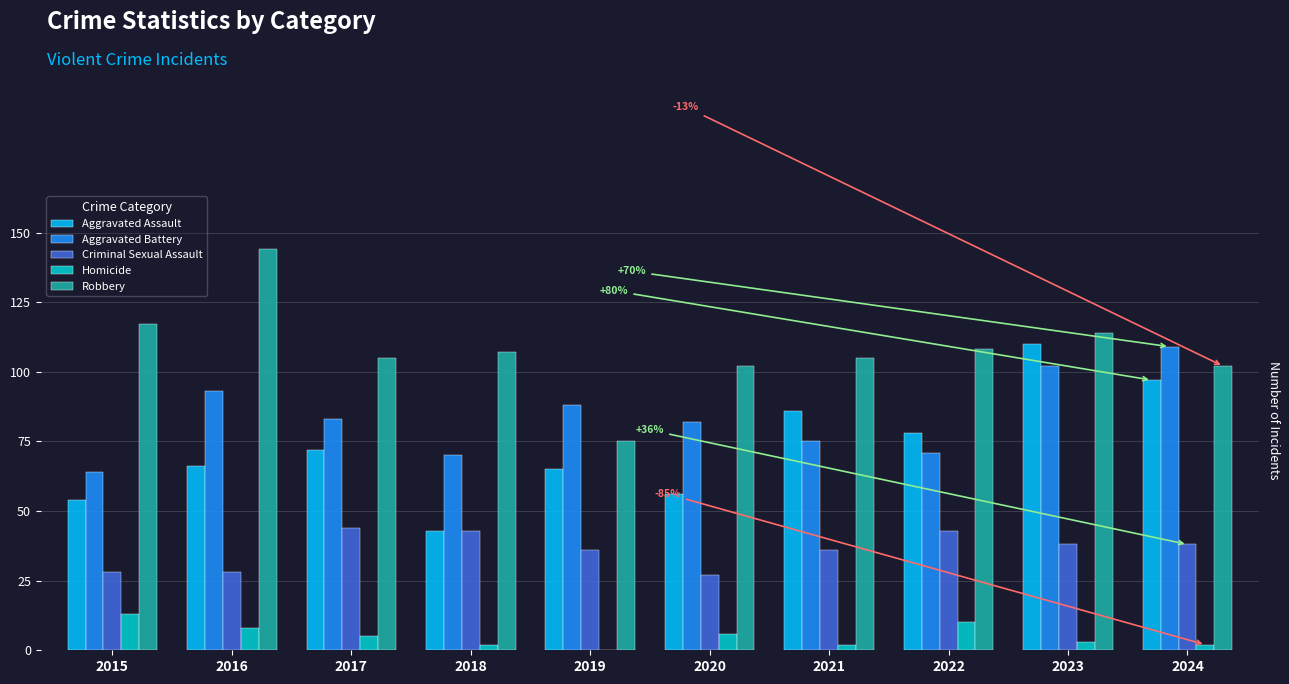

Count the number of data series in this chart.

5